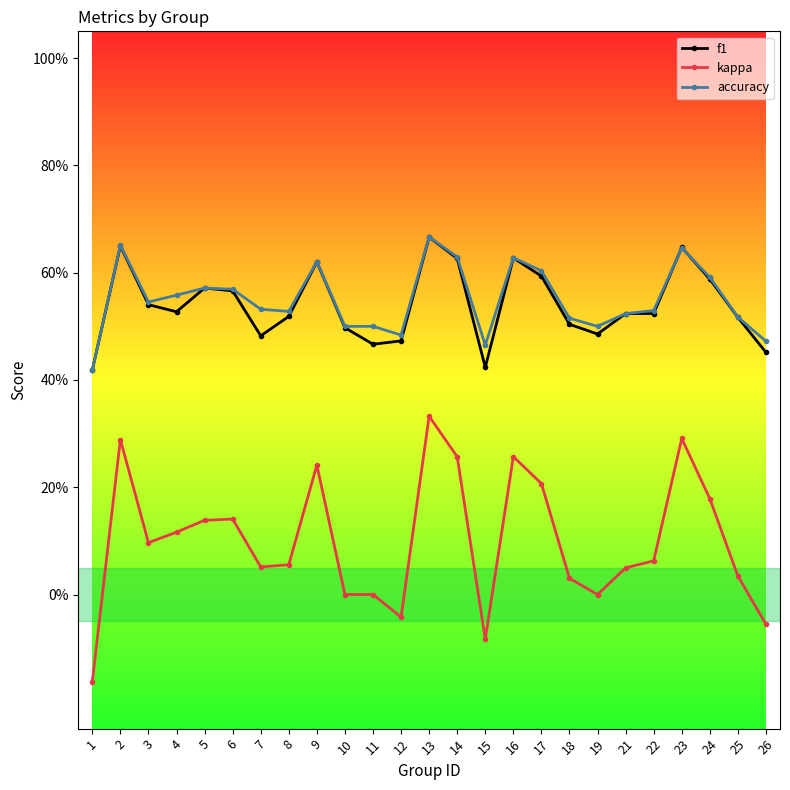

Is it true that f1 equals 0.5 at 18?

True